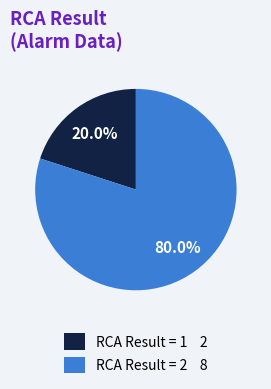

Which category has the smallest portion of the pie?

RCA Result = 1 2